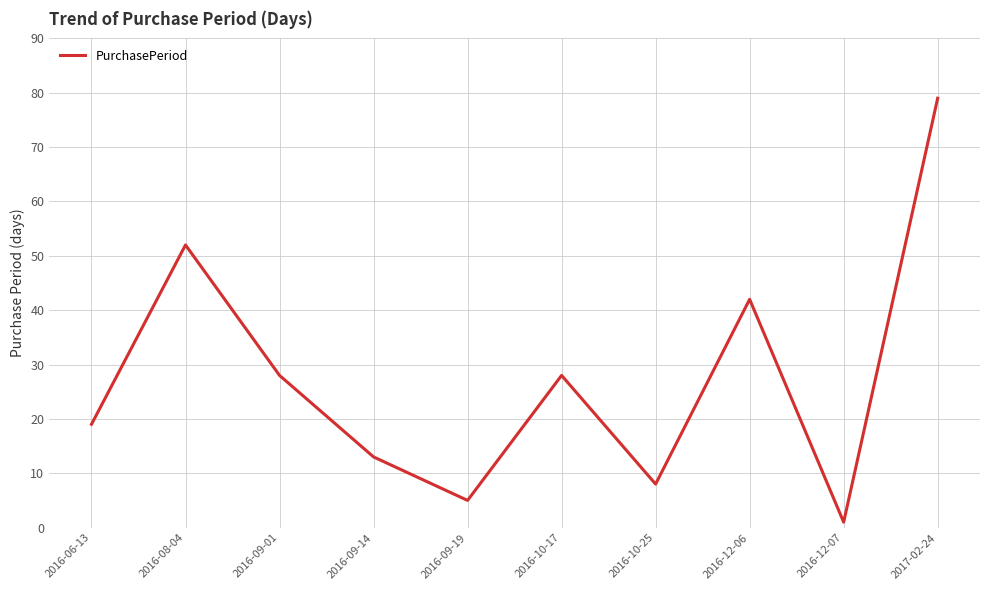

What is the difference between the values at 2016-12-07 and 2016-09-19?

4